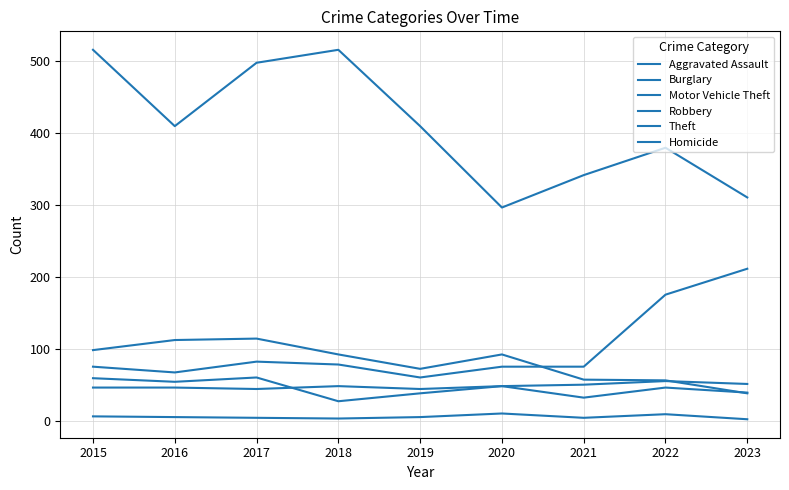

At which category does the chart reach its peak across all series?

2015